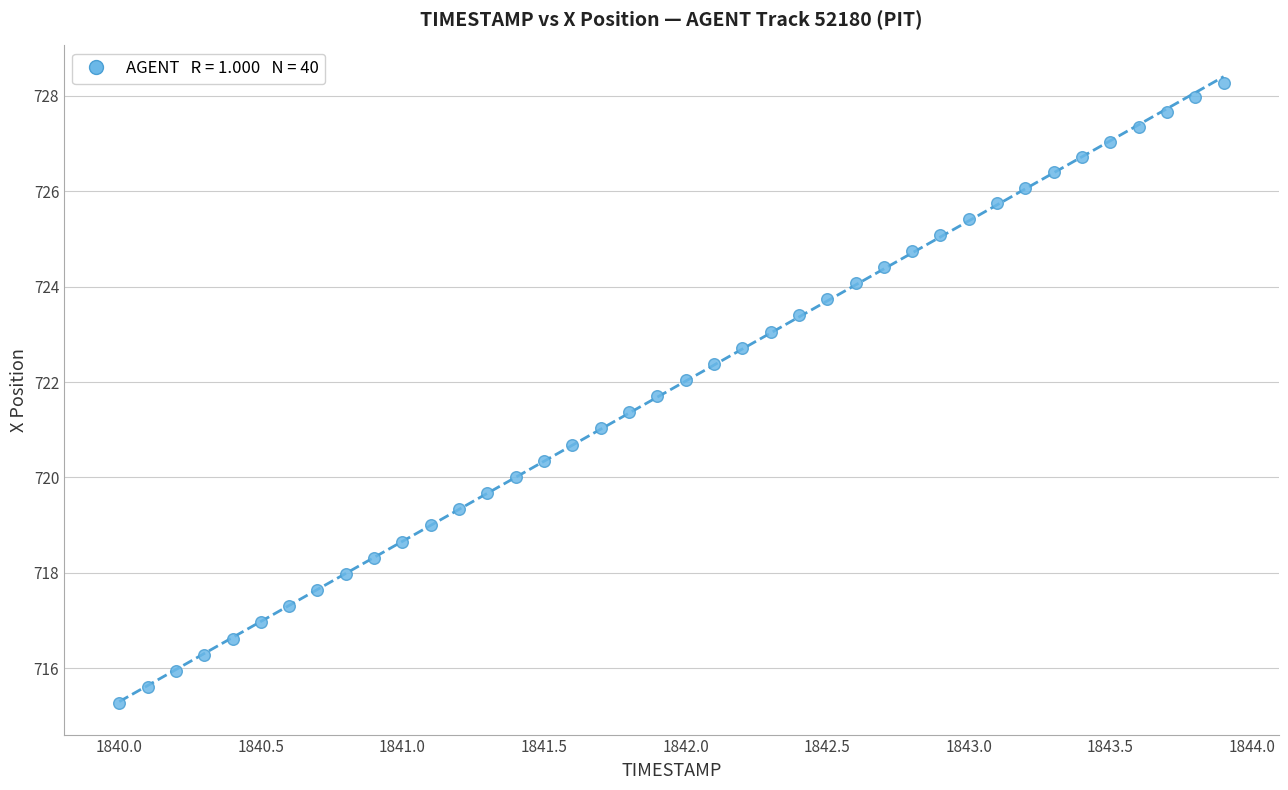

What is the range of Y values (max minus min)?

13.0